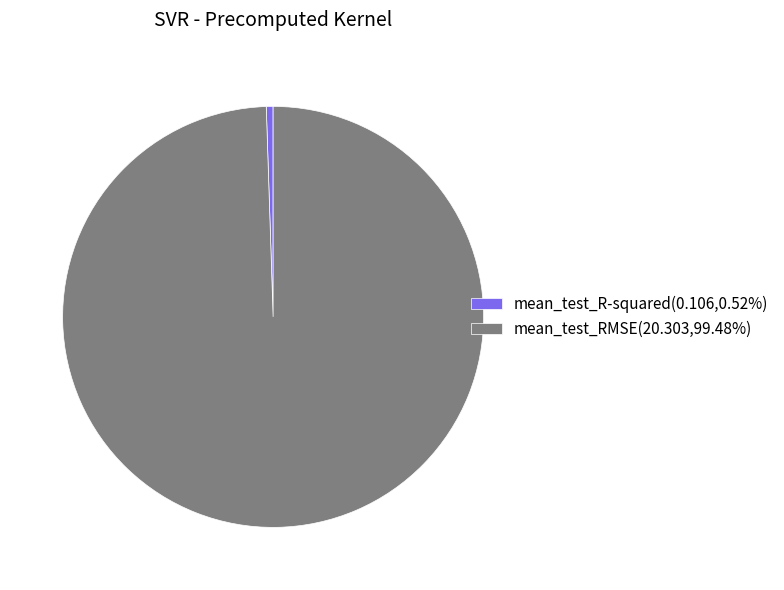

Do mean_test_RMSE(20.303,99.48%) and mean_test_R-squared(0.106,0.52%) together represent more than half of the pie?

Yes